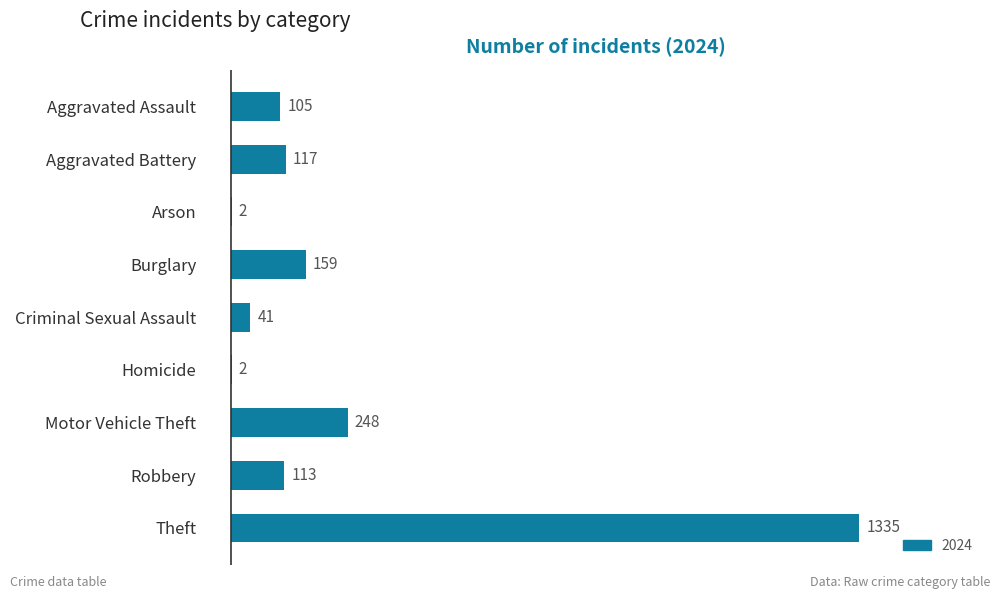

What is the greatest value displayed?

1335